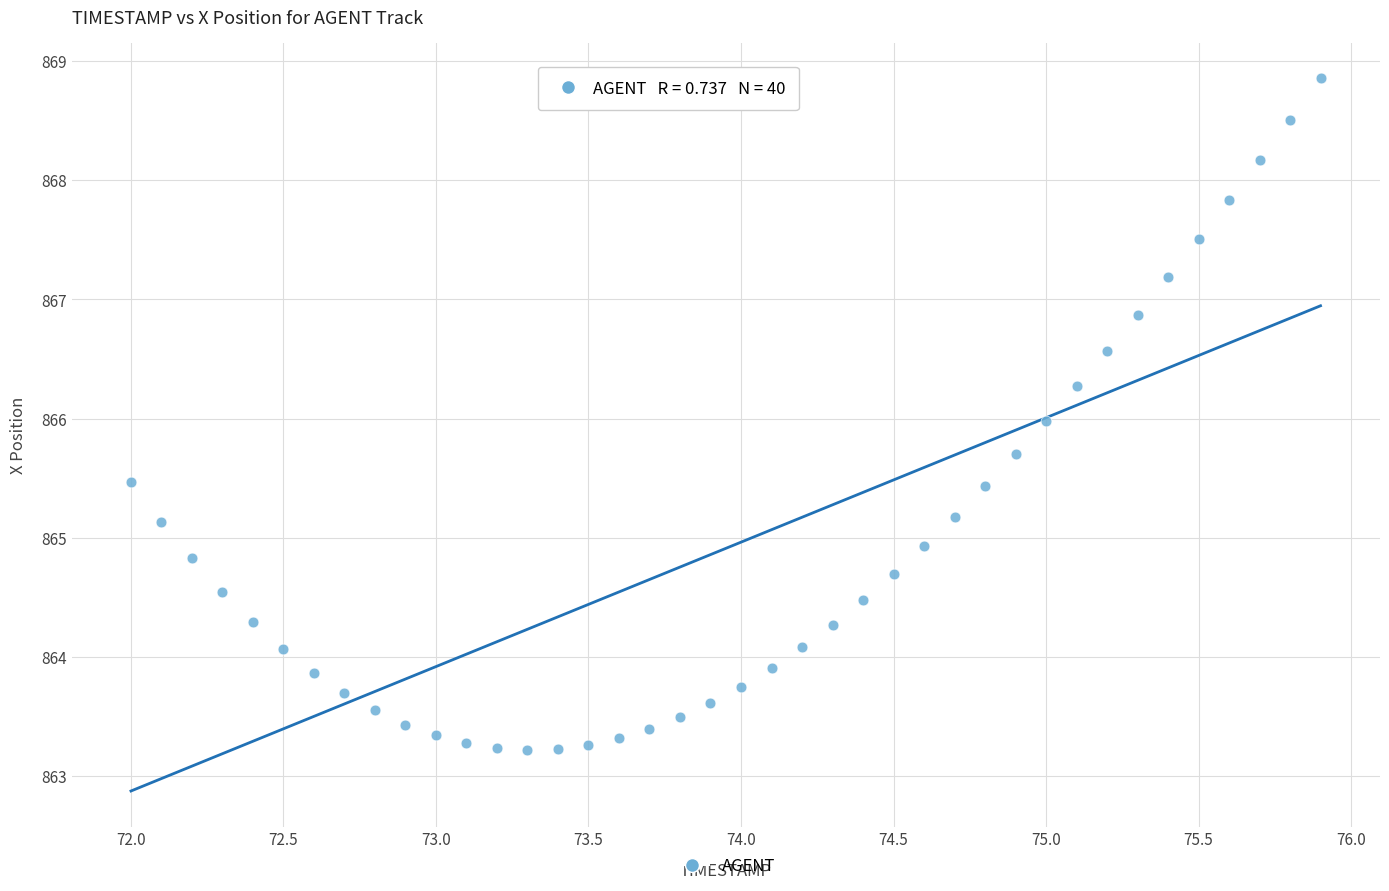

What is the range of X values (max minus min)?

3.9